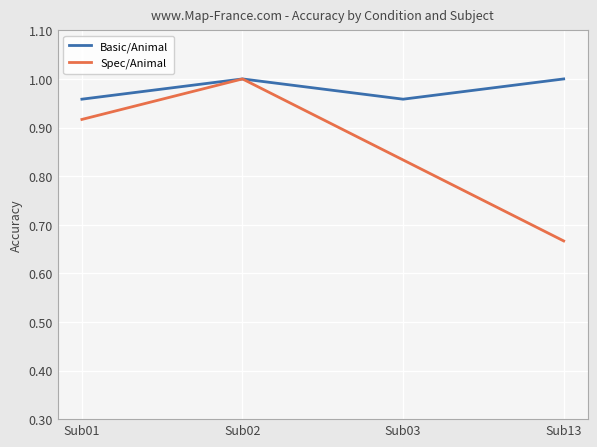

True or false: Spec/Animal has more than 2 interior local peaks.

False